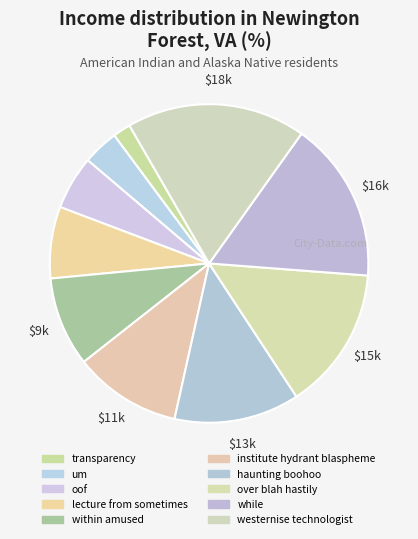

How many segments does this pie chart have?

10